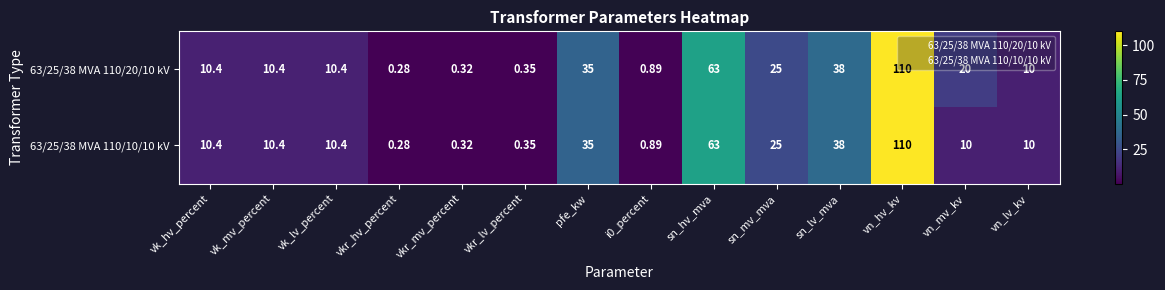

Which label corresponds to the smallest value in the chart?

vkr_hv_percent